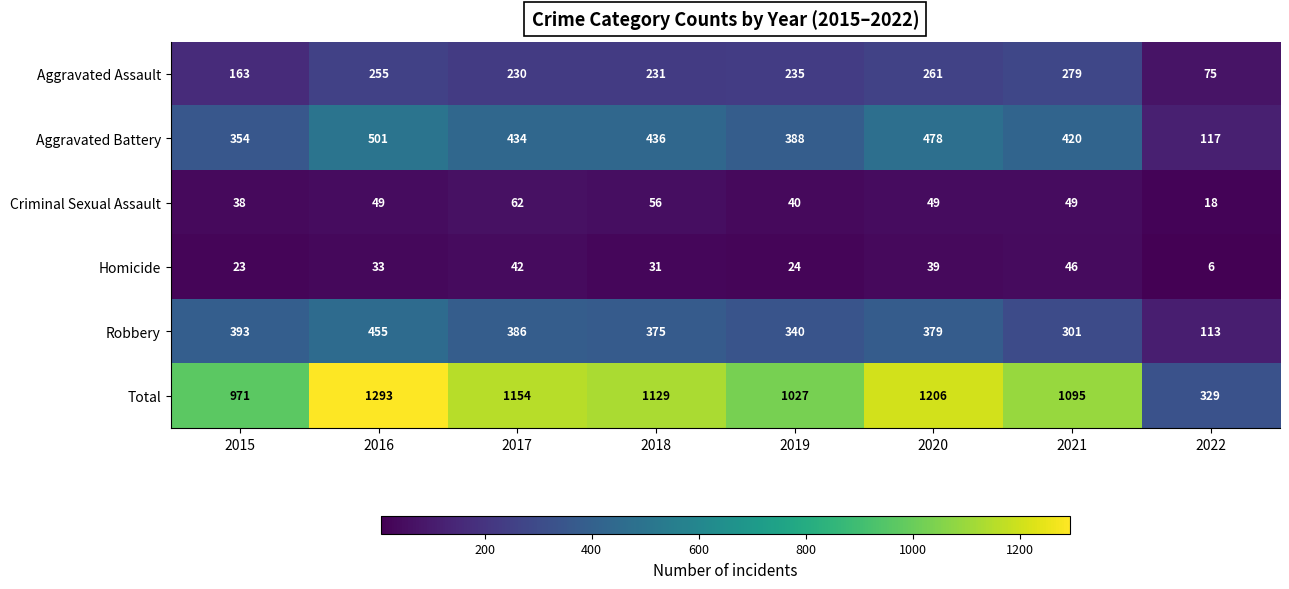

Which category has the highest value across all series?

2016